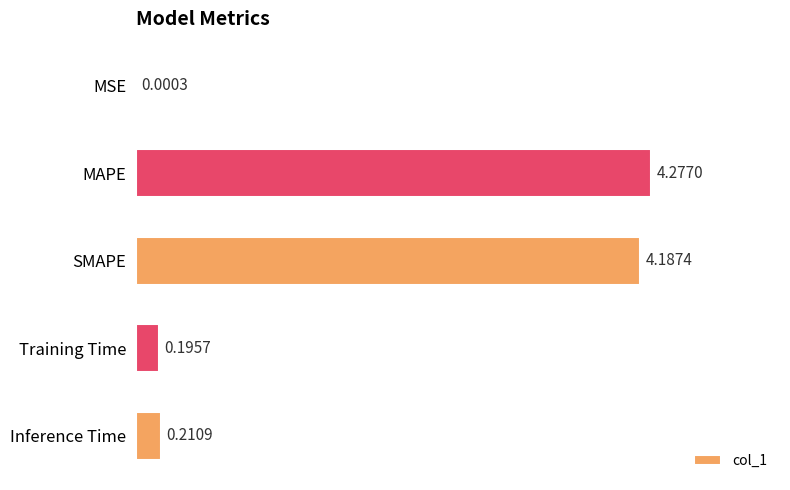

Which label corresponds to the largest value in the chart?

MAPE